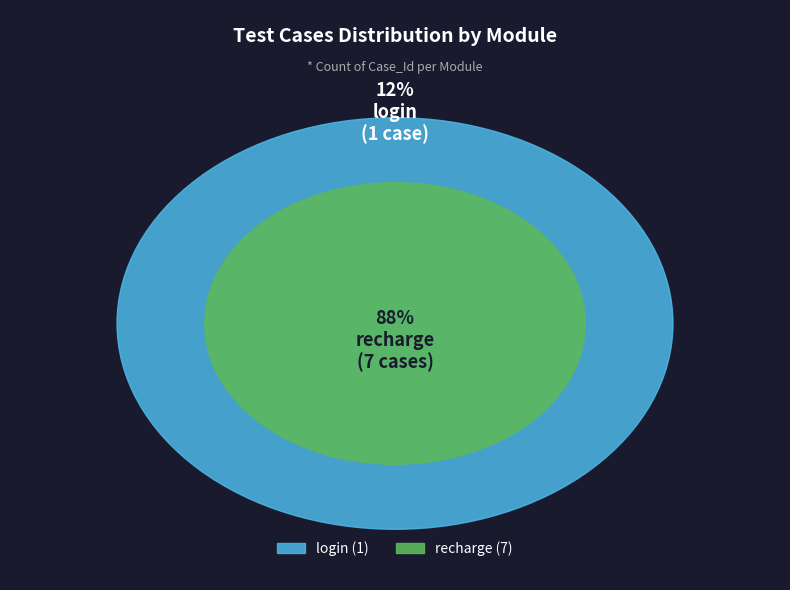

Does recharge represent more than half of the total?

Yes